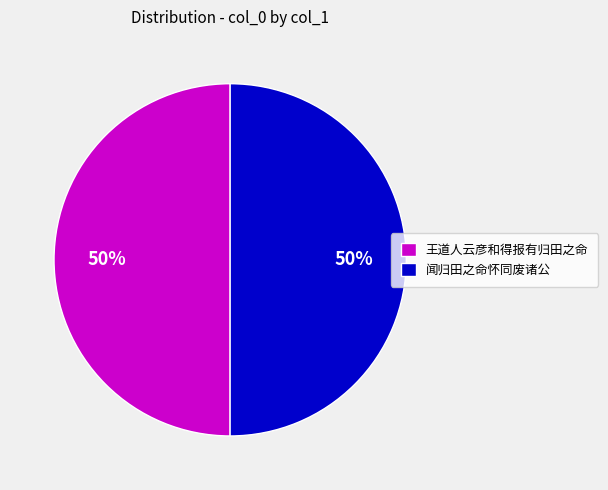

Do 闻归田之命怀同废诸公 and 王道人云彦和得报有归田之命 together represent more than half of the pie?

Yes